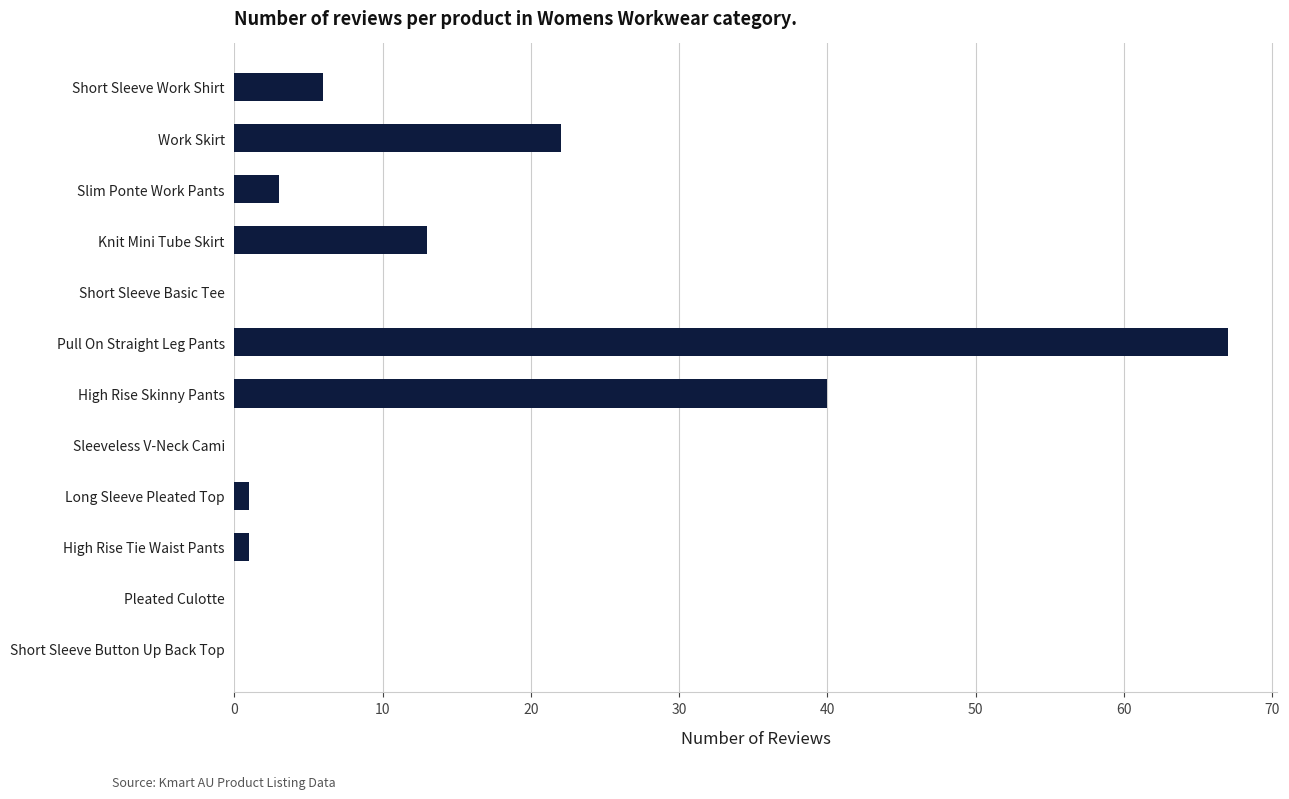

What is the change in value from Sleeveless V-Neck Cami to Short Sleeve Work Shirt?

+6